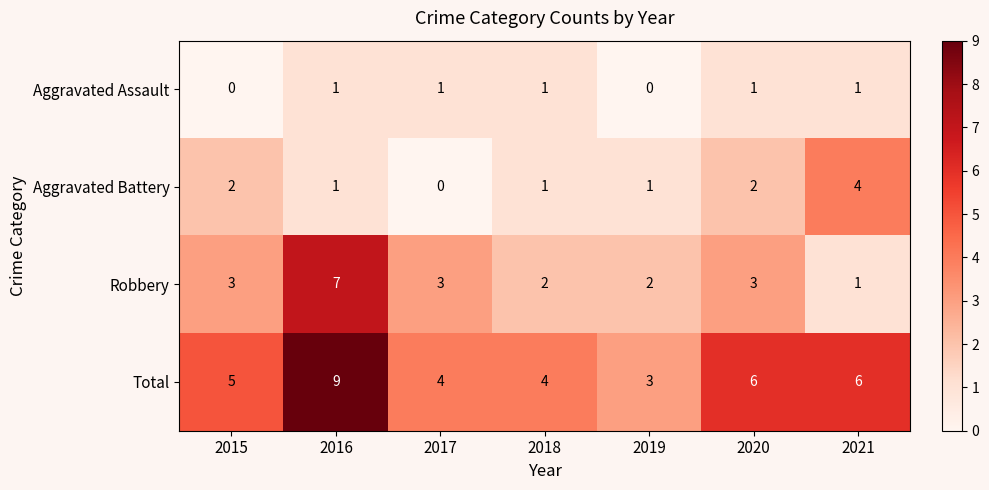

Which category has the highest value in the Total series?

2016